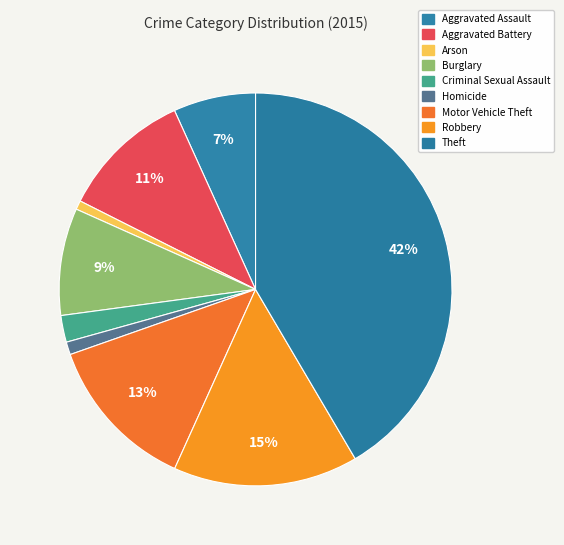

To the nearest percent, what is the difference between the largest and smallest slice percentages?

41%